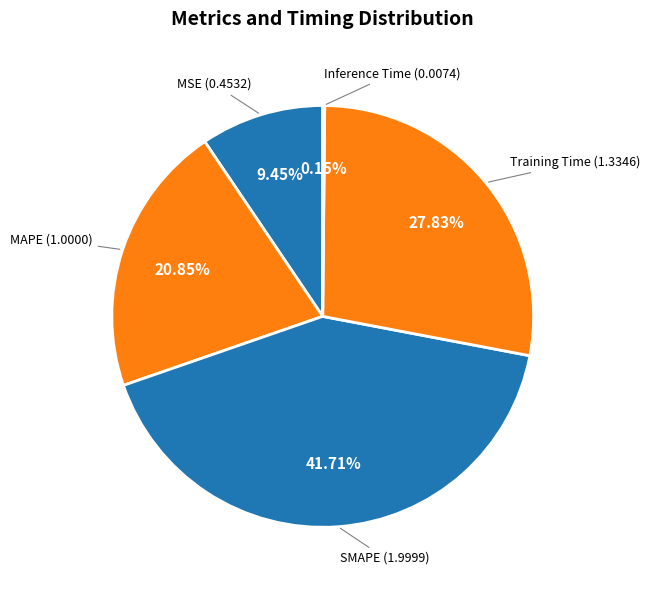

To the nearest percent, what is the difference between the largest and smallest slice percentages?

42%